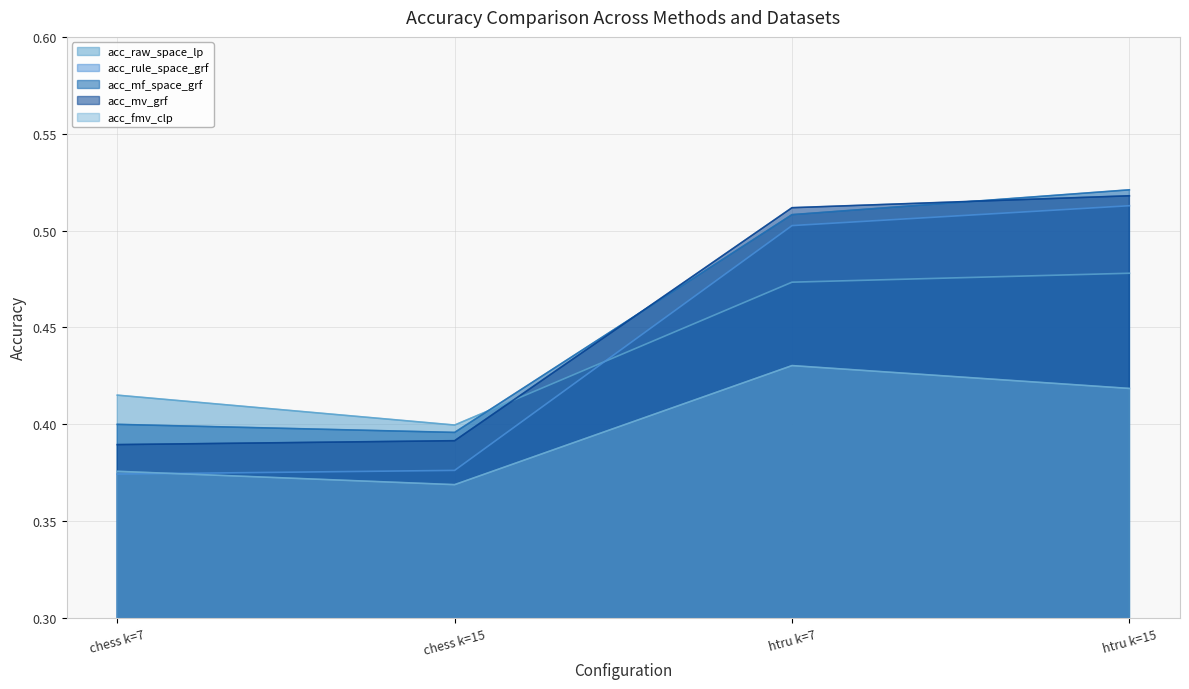

What is the minimum value shown in the chart?

0.4